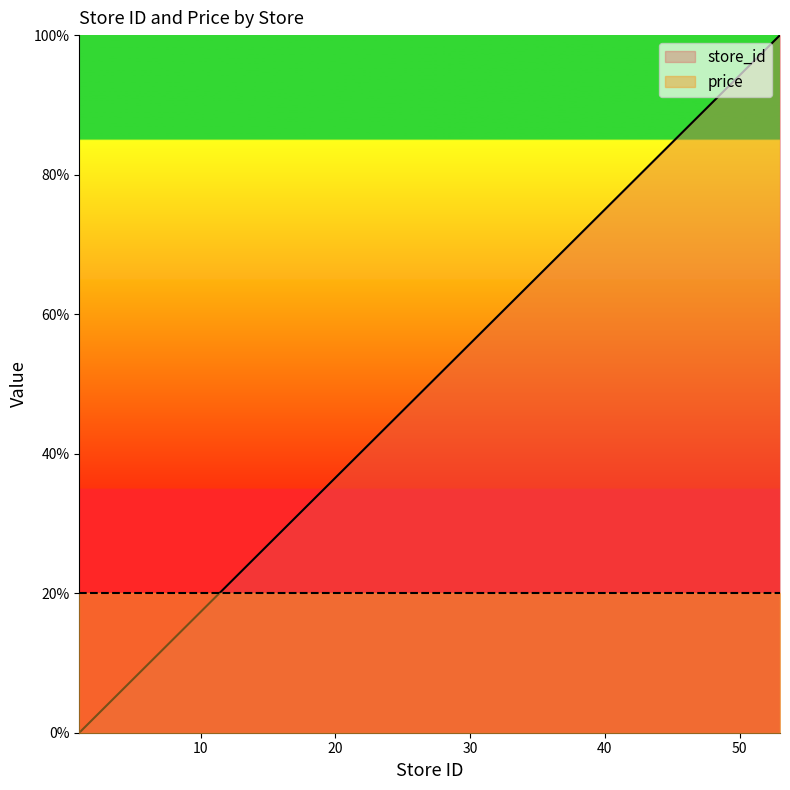

At which label is the value closest to 50?

27